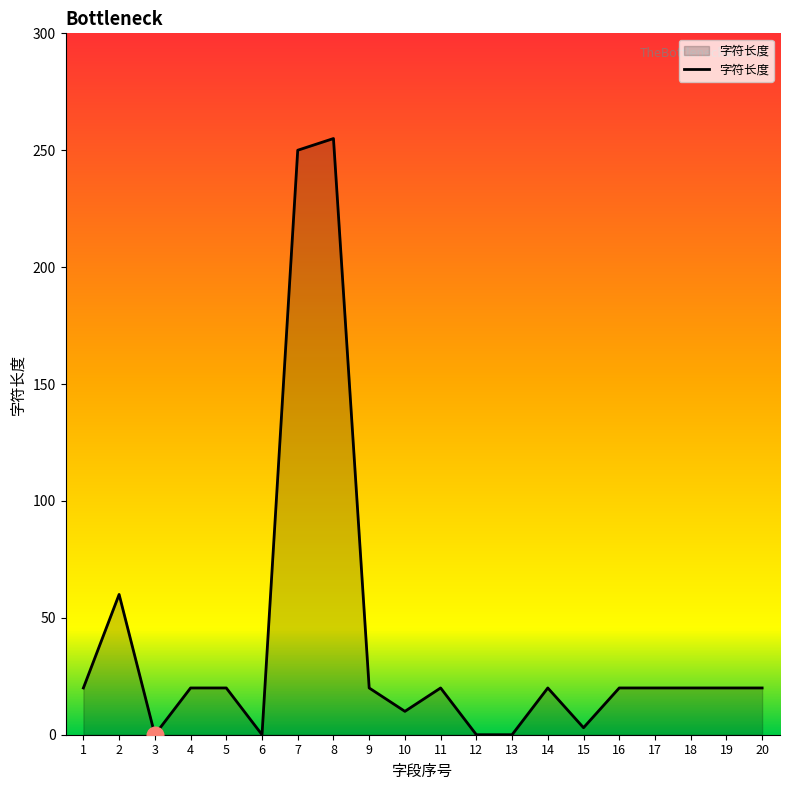

What is the change in value from 3 to 16?

+20